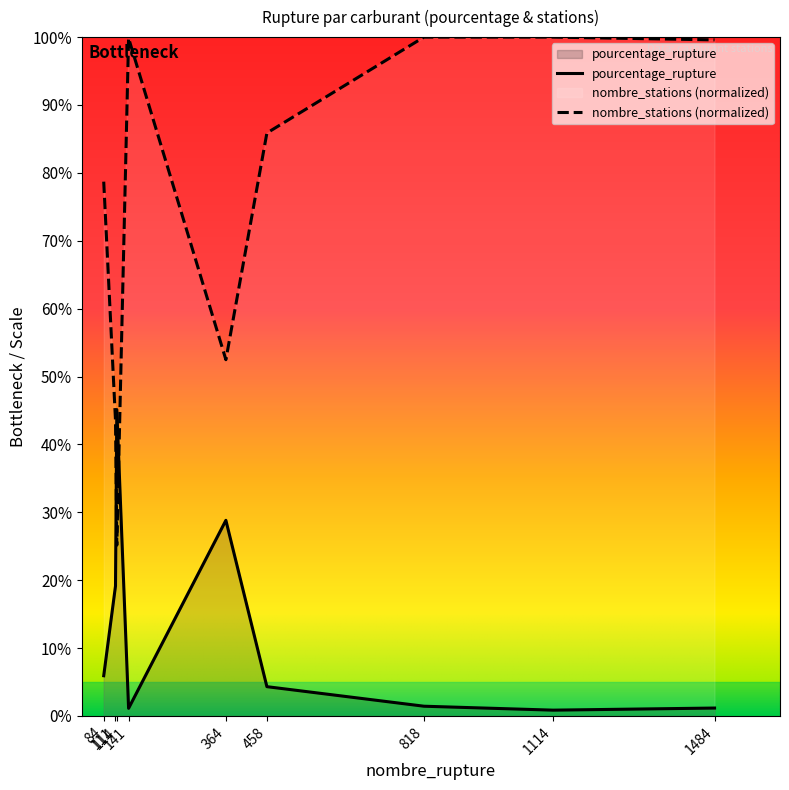

Count the number of data series in this chart.

2